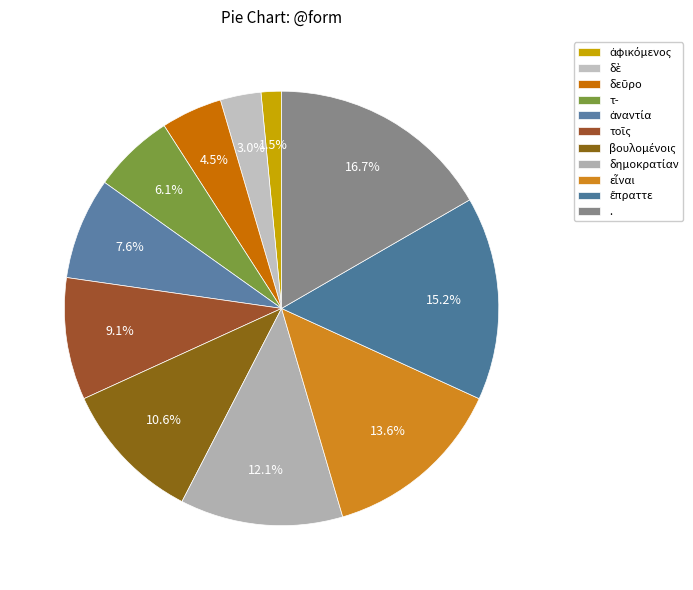

How many segments does this pie chart have?

11